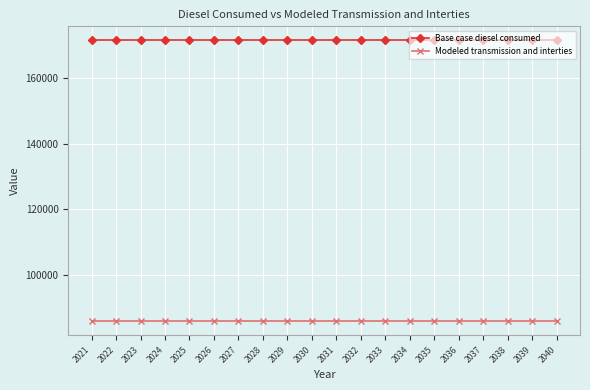

Is the value of Base case diesel consumed at 2031 greater than the value of Modeled transmission and interties at 2031?

Yes